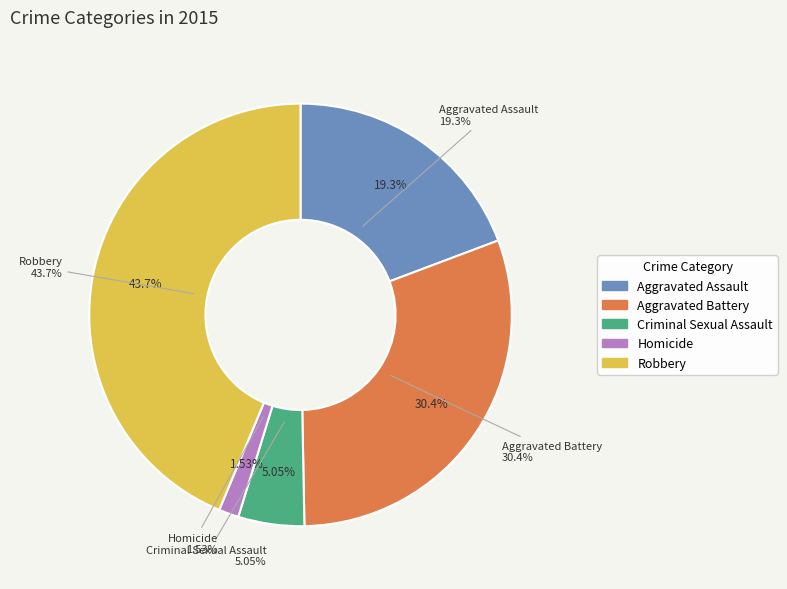

Which slice is the smallest?

Homicide